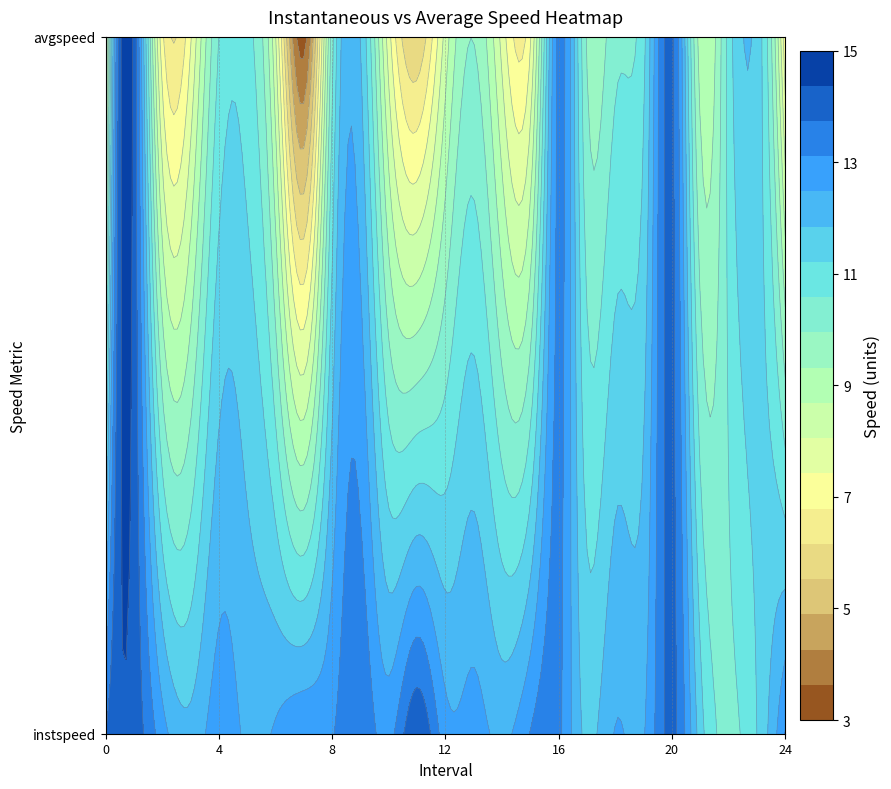

How many values in the instspeed series exceed 12?

21